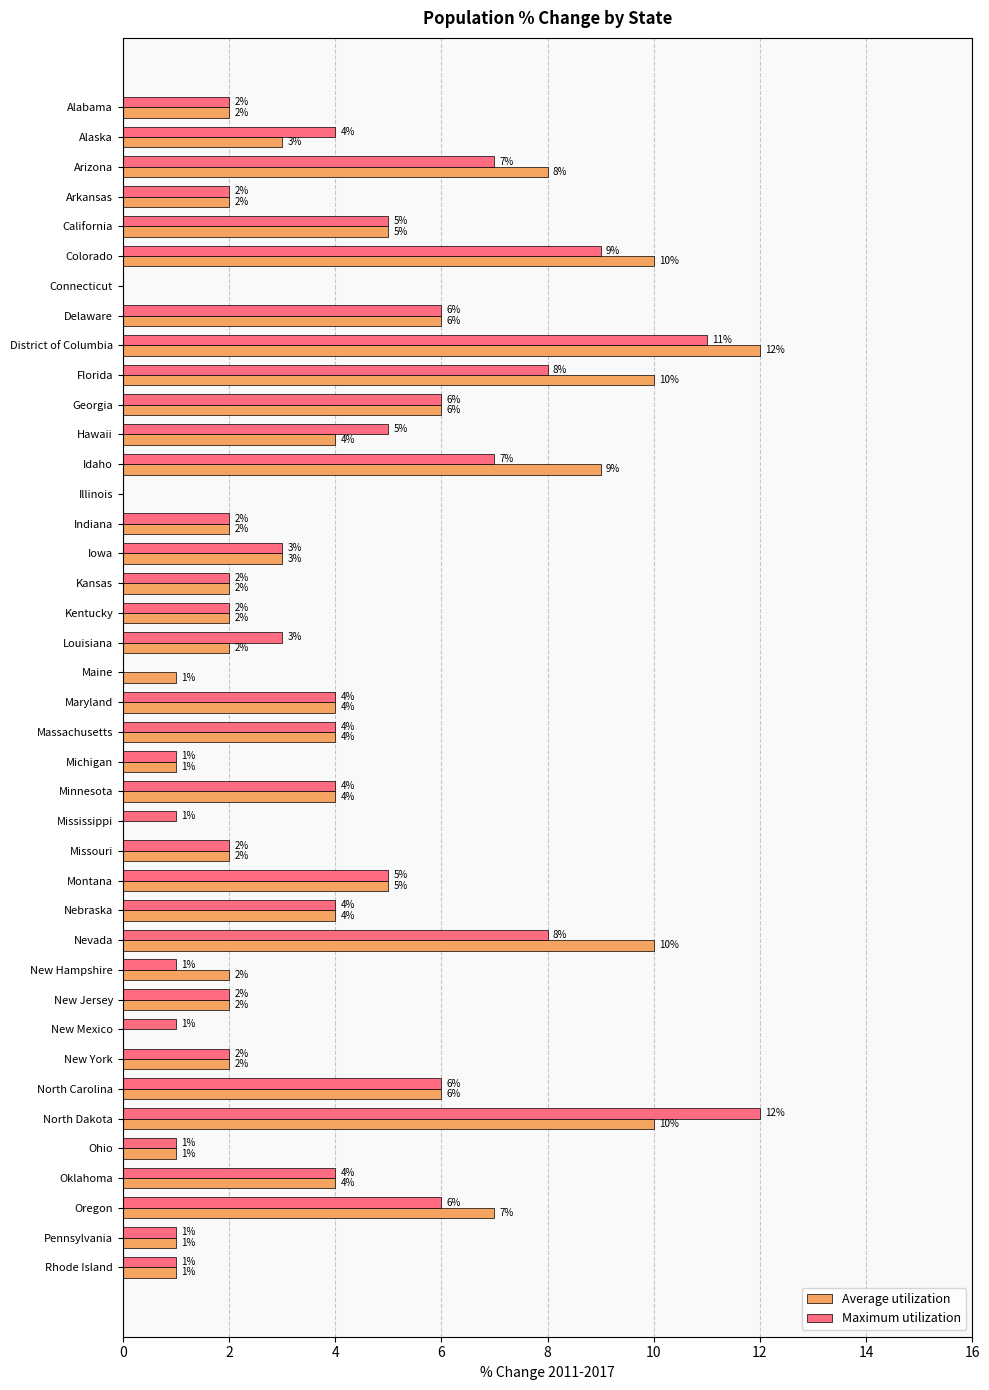

What is the total value across all series at Idaho?

16